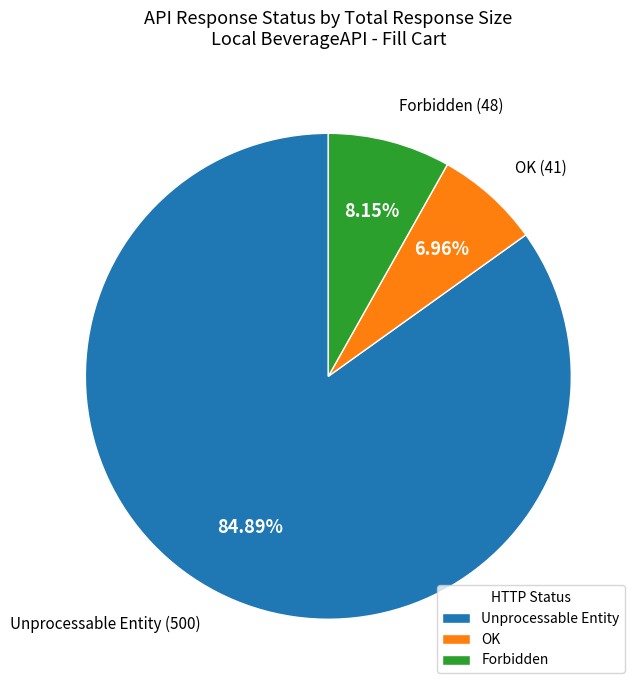

Which slice is the largest?

Unprocessable Entity